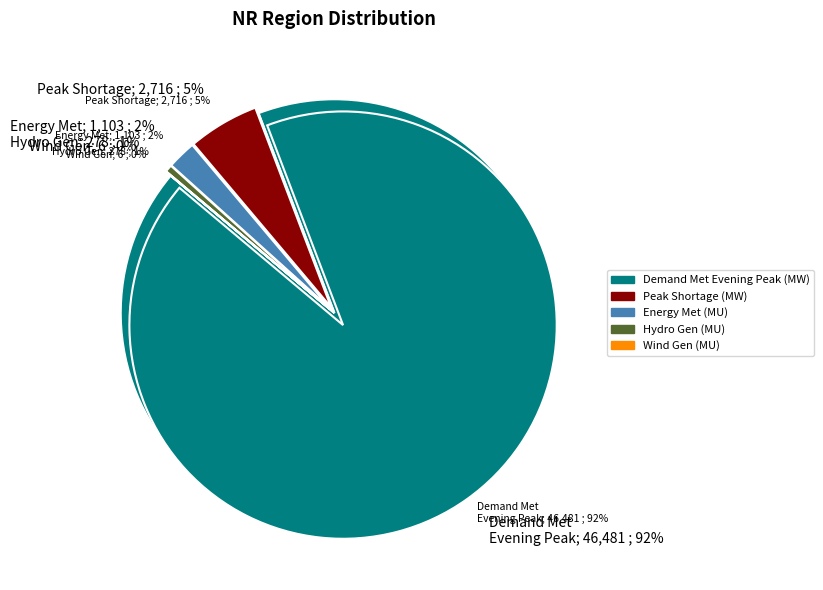

Which category has the biggest portion of the pie?

Demand Met during Evening Peak hrs(MW)